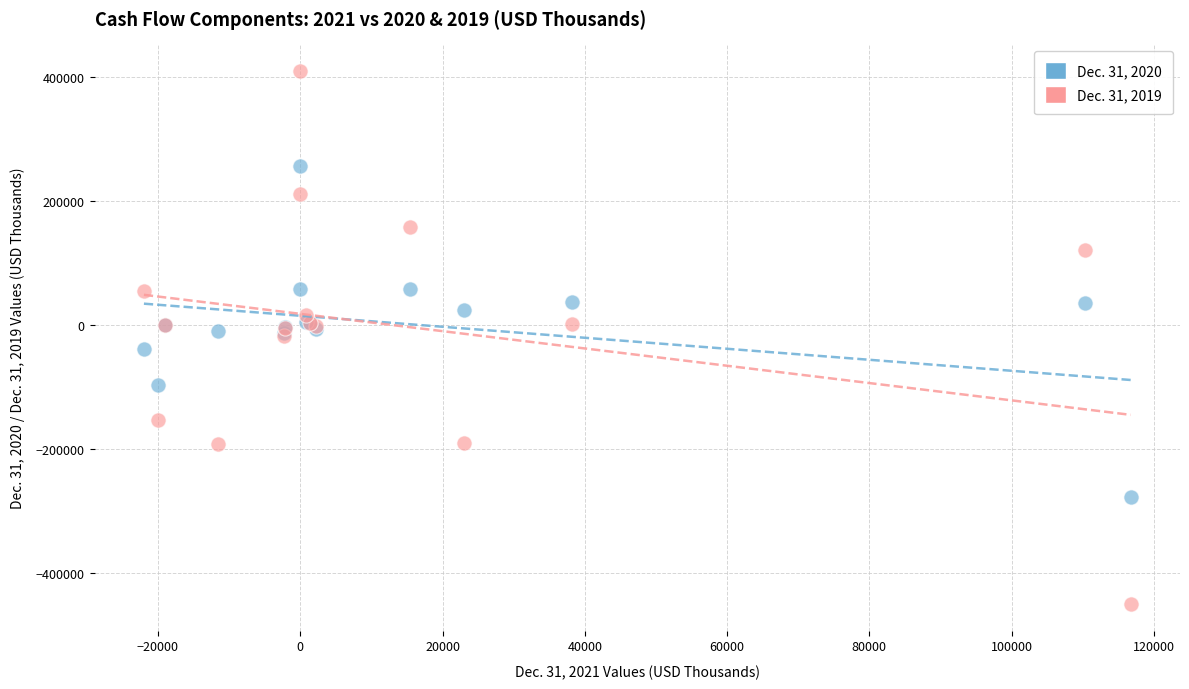

What are all the series names shown in the legend?

Dec. 31, 2020, Dec. 31, 2019